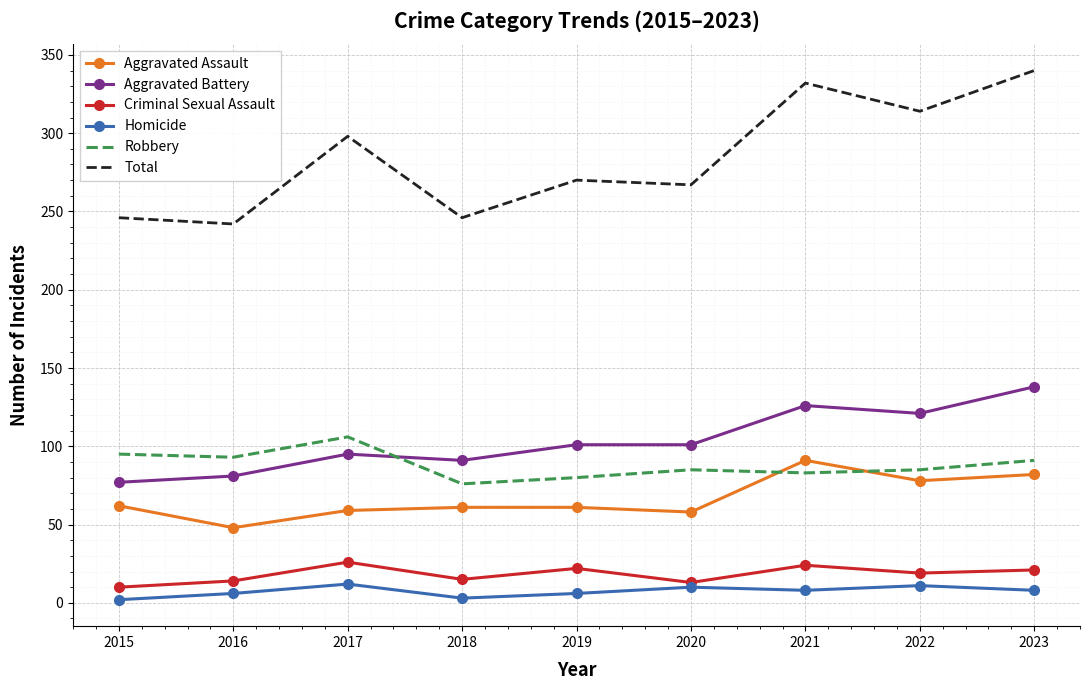

True or false: Aggravated Assault and Aggravated Battery intersect in this chart.

False